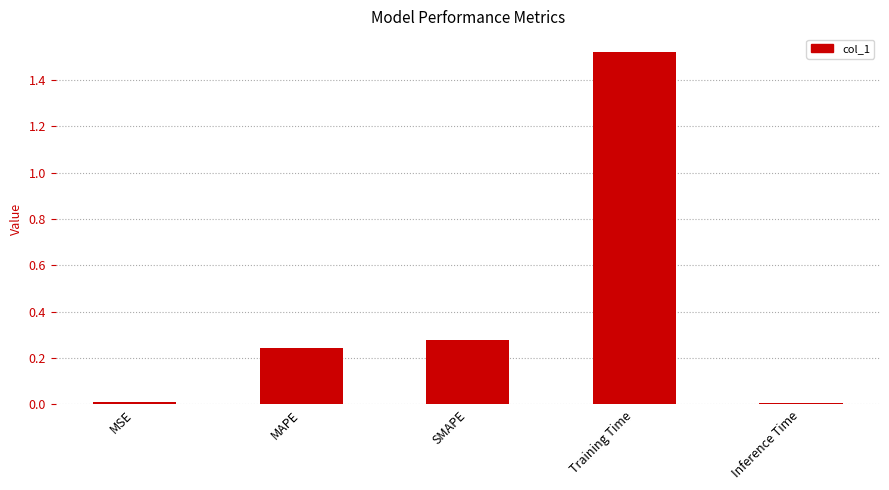

At which category does the chart reach its peak across all series?

Training Time